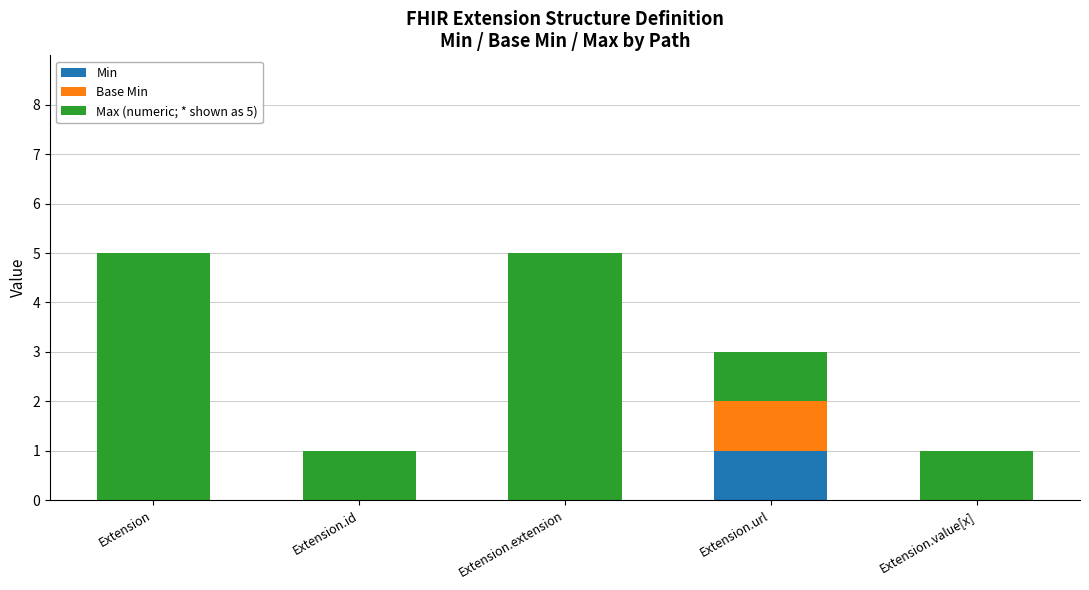

Is it true that Min equals 0 at Extension?

True